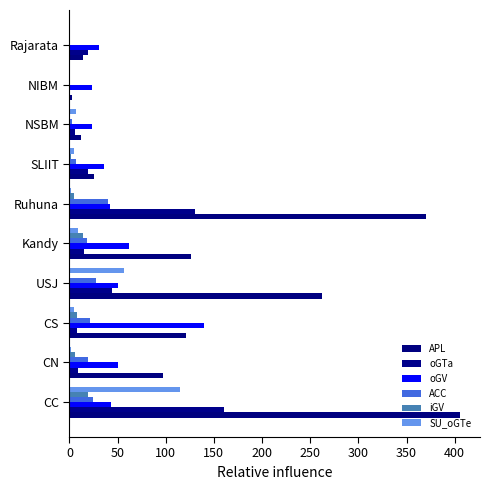

Count the number of data series in this chart.

6